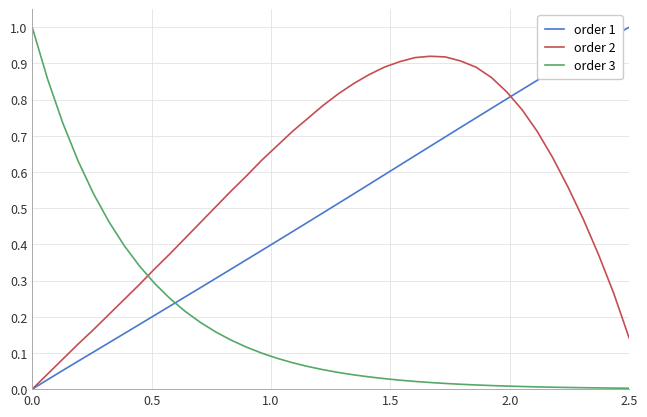

Which series has the largest total across all categories?

order 2